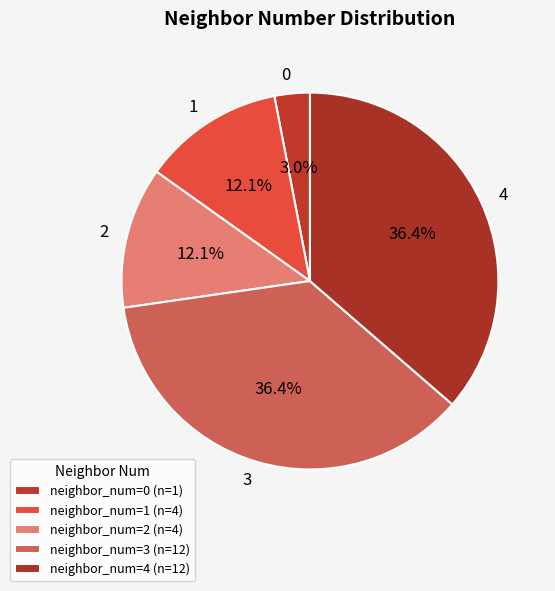

Count the number of slices in the pie.

5